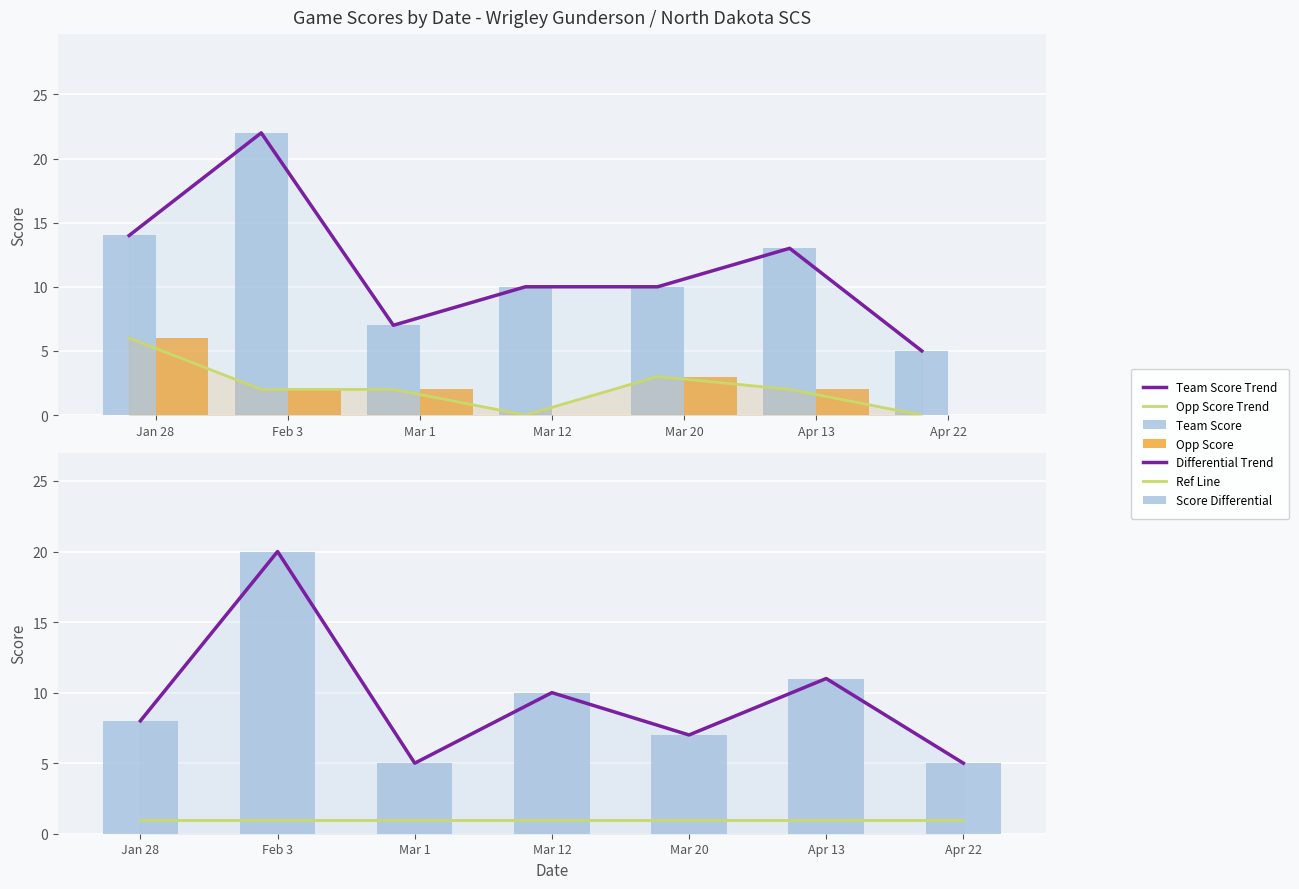

Count the opp_score values in the range 0 to 3.

6